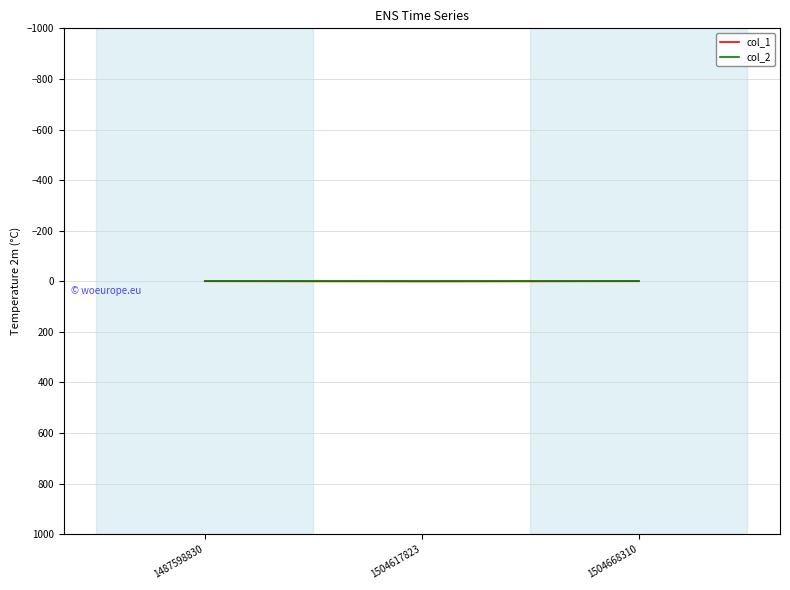

The col_2 series shows 0 at 1504668310. True or false?

True